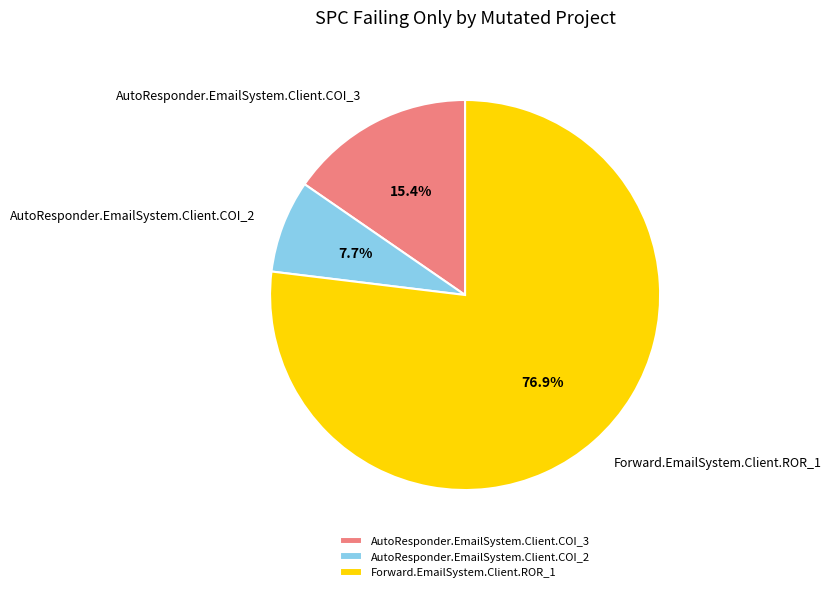

What is the majority slice?

Forward.EmailSystem.Client.ROR_1